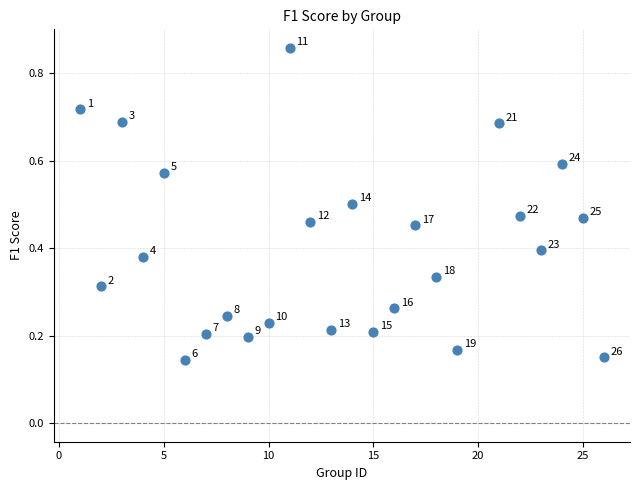

What is the range of X values (max minus min)?

25.0